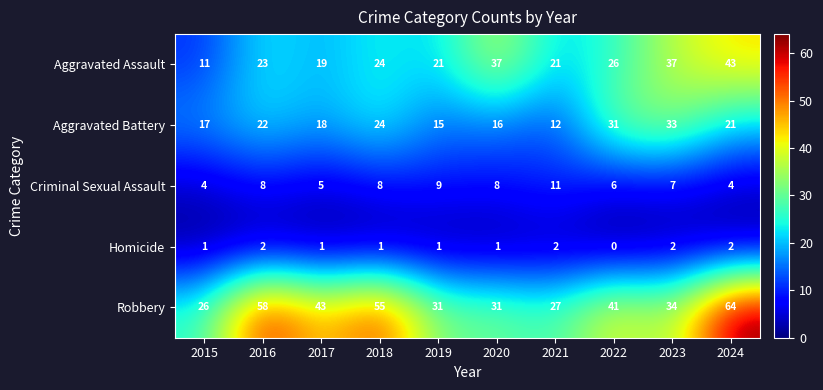

What is the difference between the highest and lowest values at 2017?

42